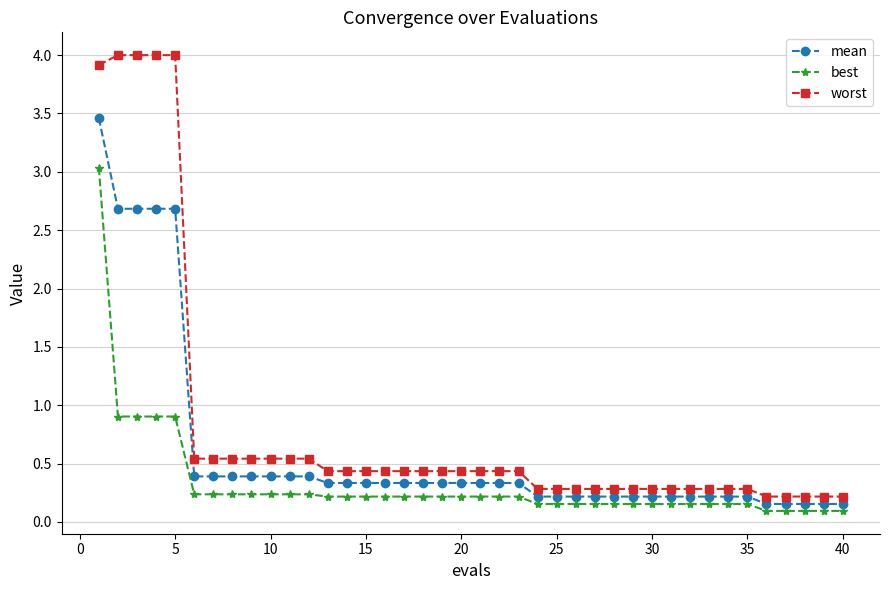

Rank the series by their maximum value, from lowest to highest.

best, mean, worst